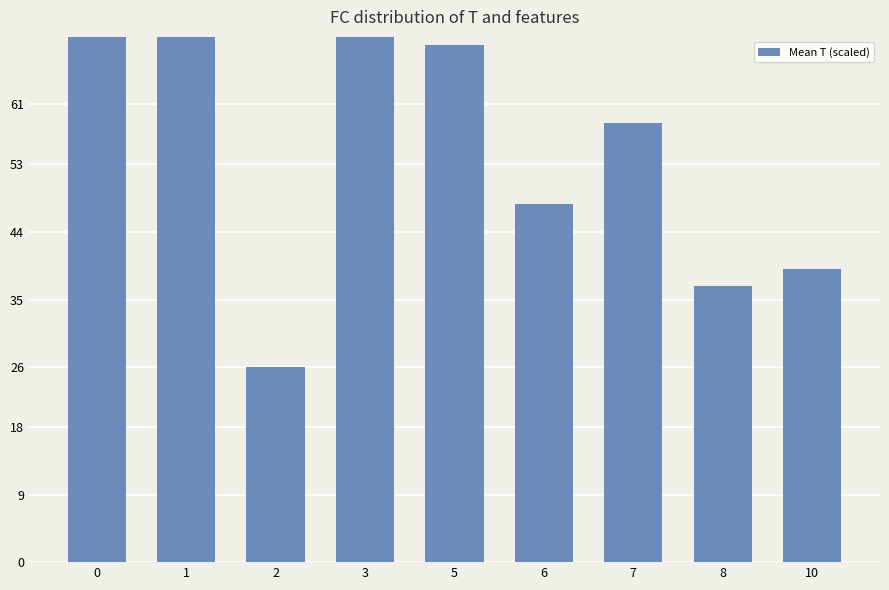

Are the bars grouped side by side (vs. stacked)?

No